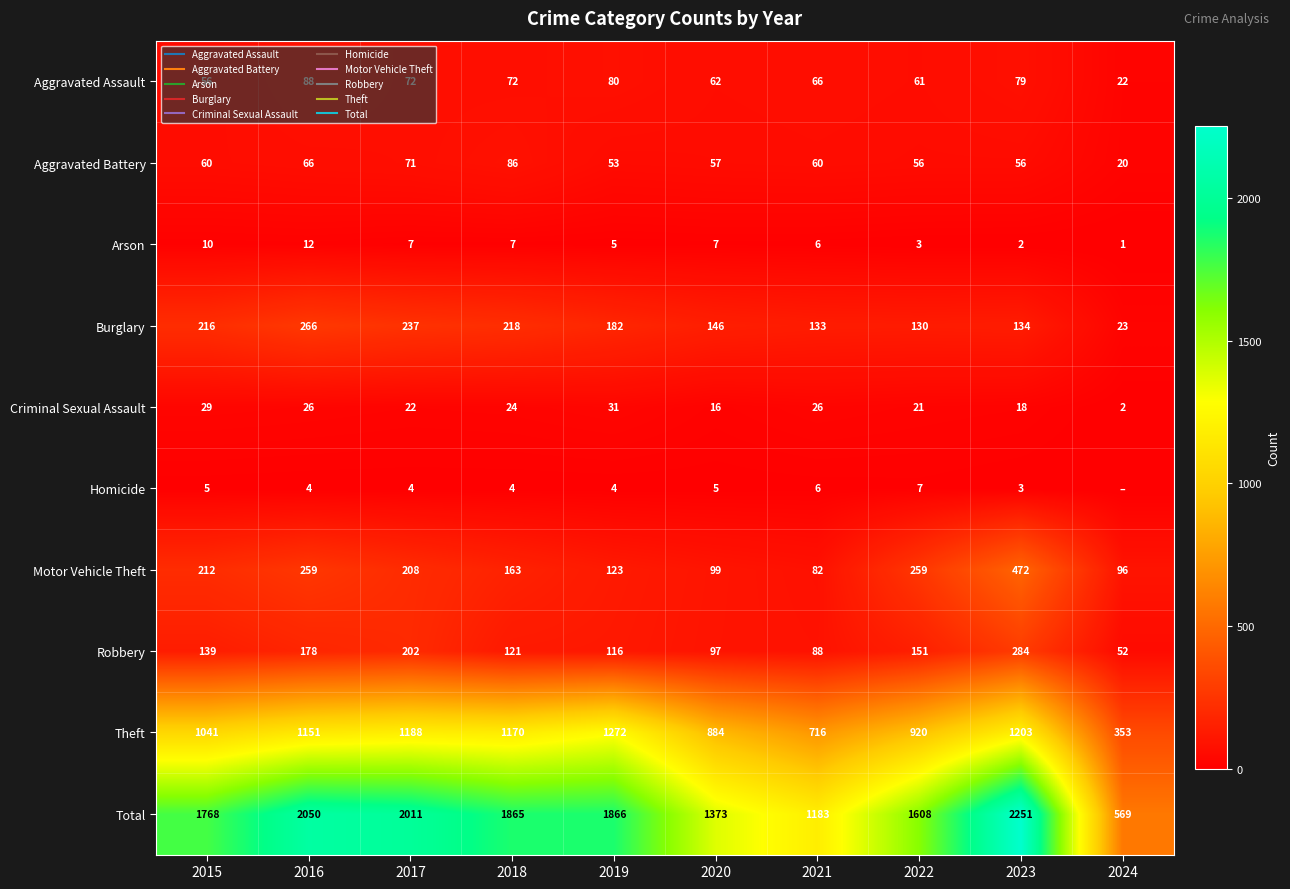

The Arson series shows 2 at 2020. True or false?

False